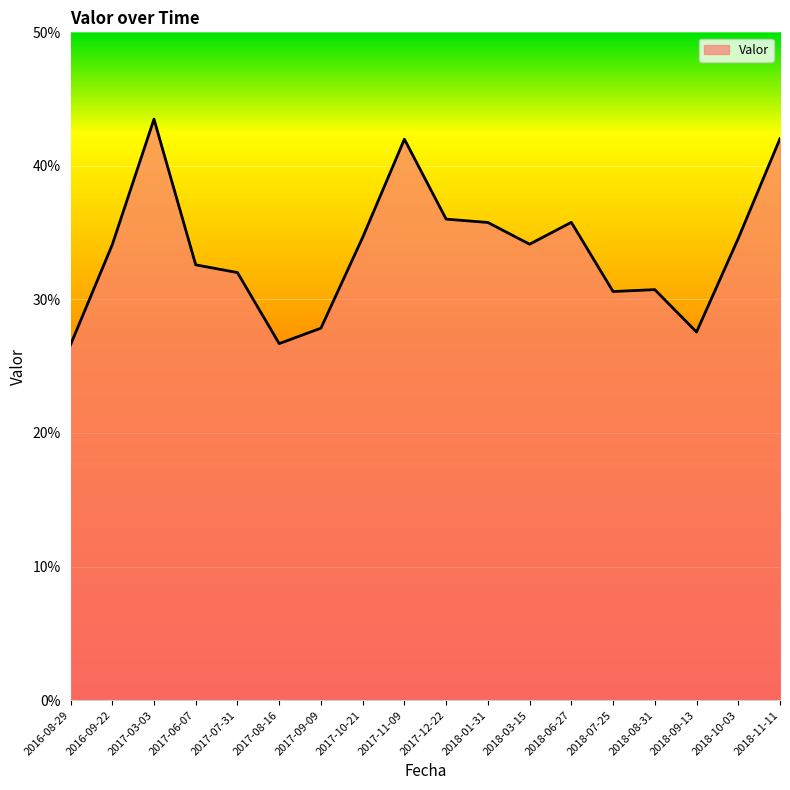

What is the sum of the values at 2016-09-22 and 2018-08-31?

0.6